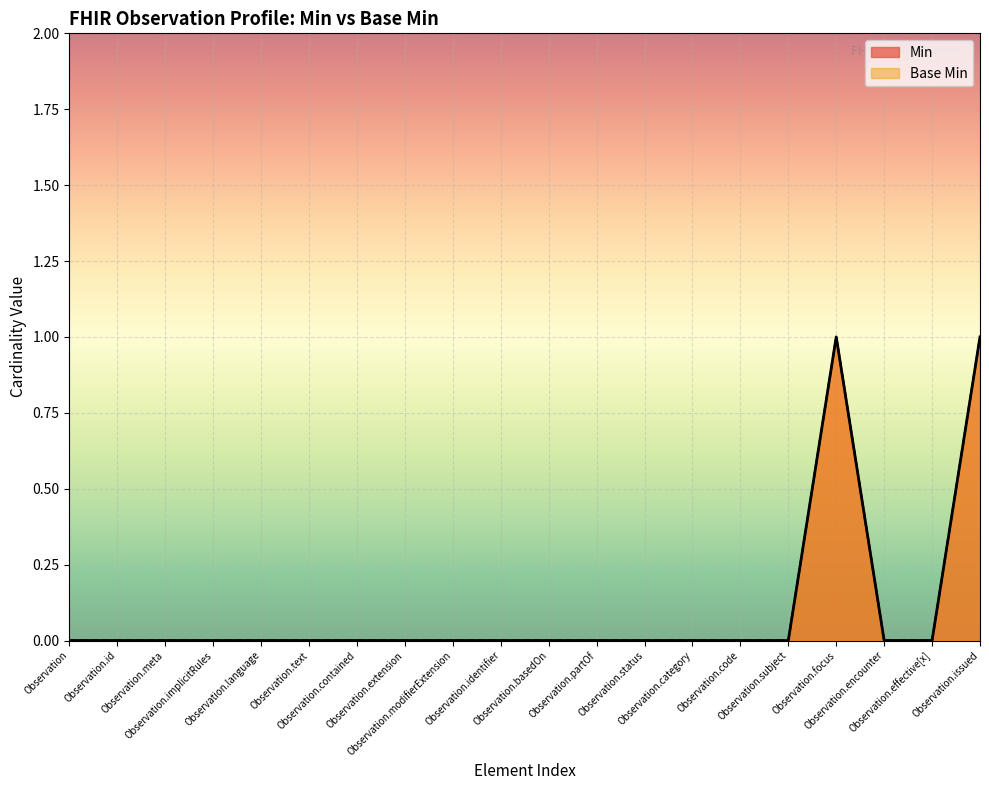

Is the value of Base Min at Observation.partOf greater than the value of Min at Observation.text?

No